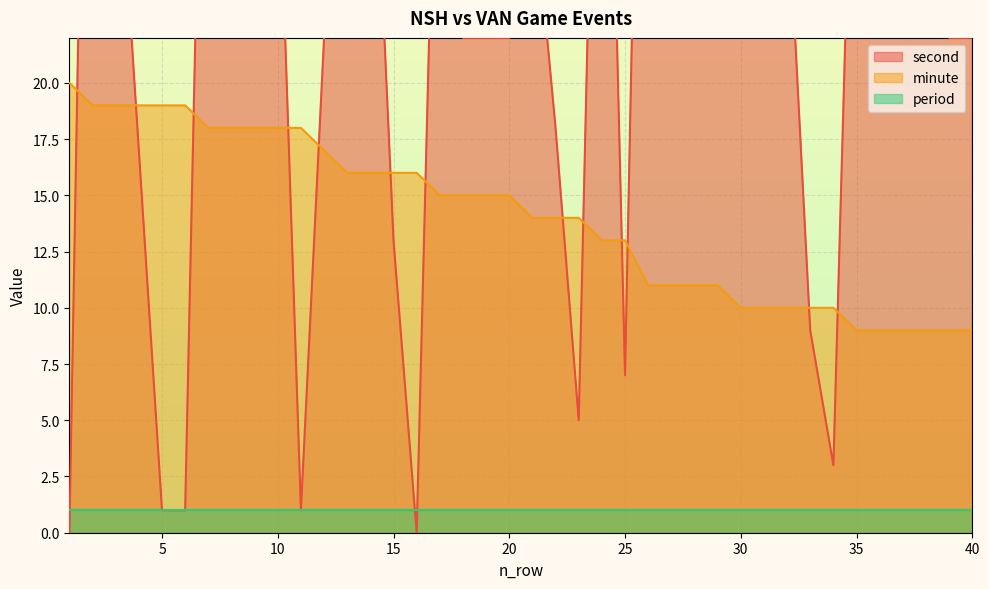

At how many categories does at least one series exceed 12?

38